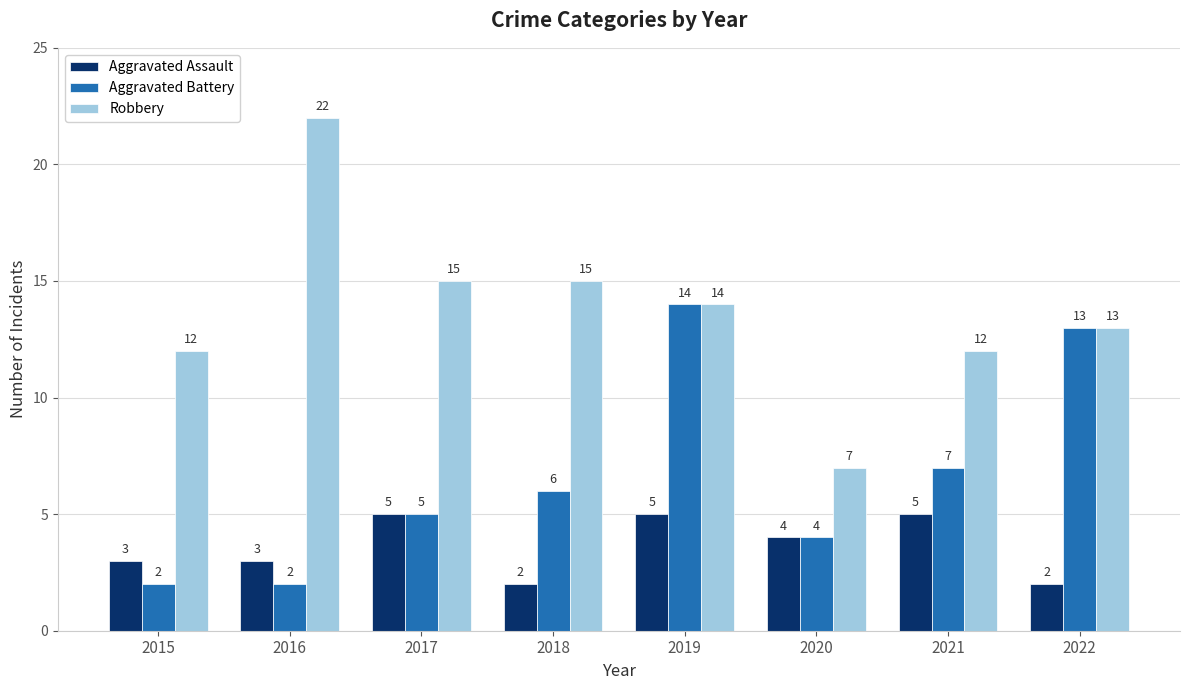

Are the bars horizontal?

No